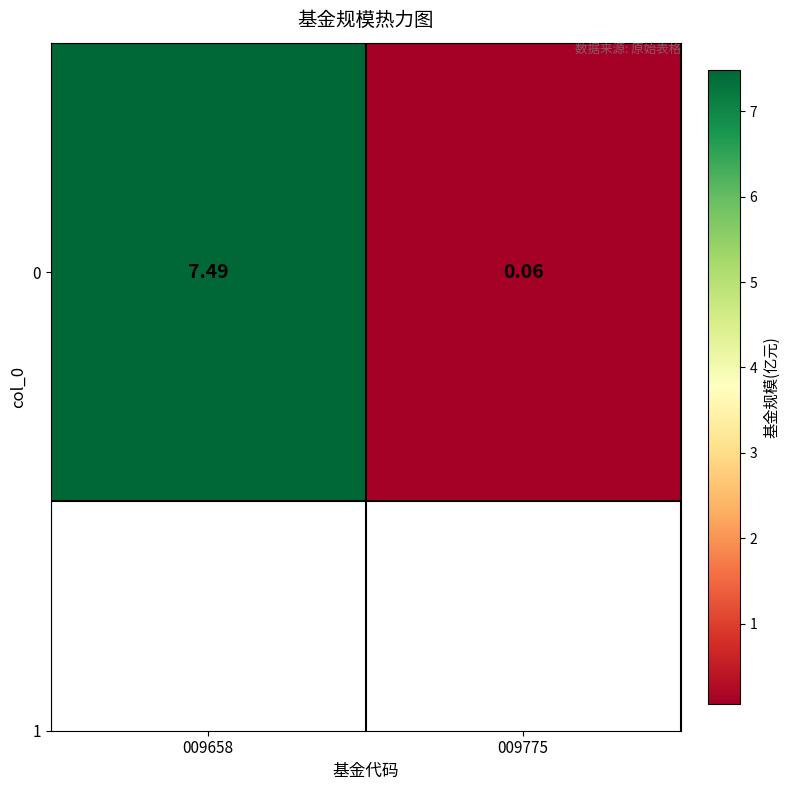

Which label corresponds to the smallest value in the chart?

009775